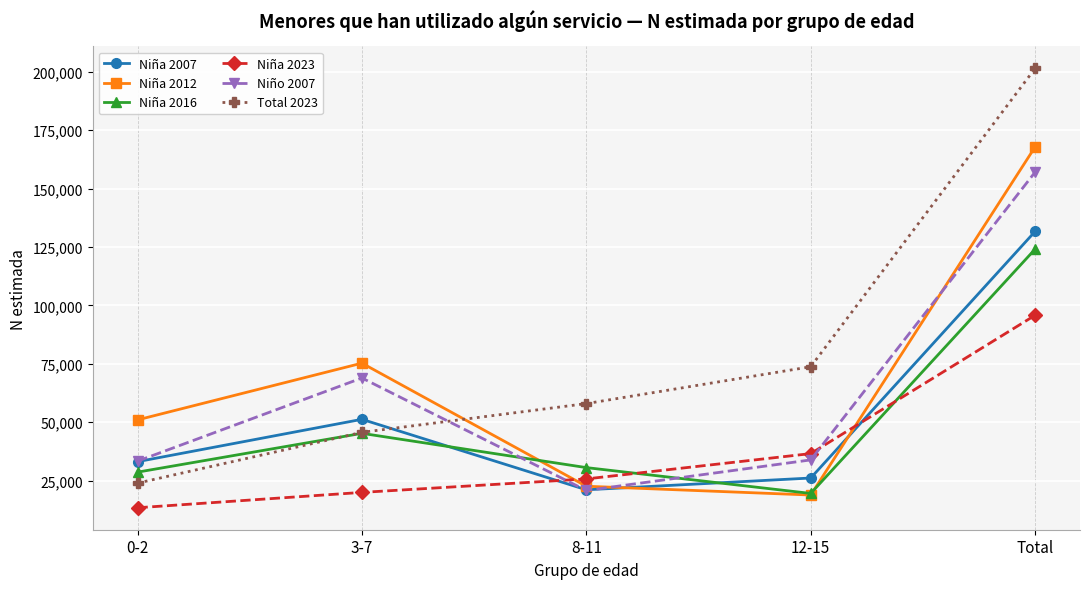

What is the difference between the highest and lowest values at Total?

105621